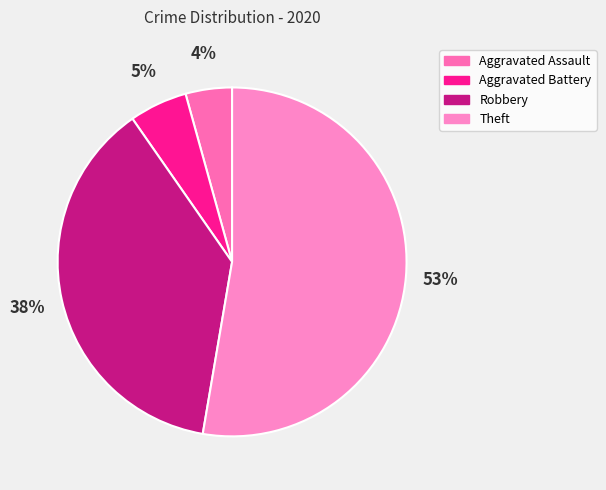

Combined, do Aggravated Battery and Robbery account for over 50%?

No